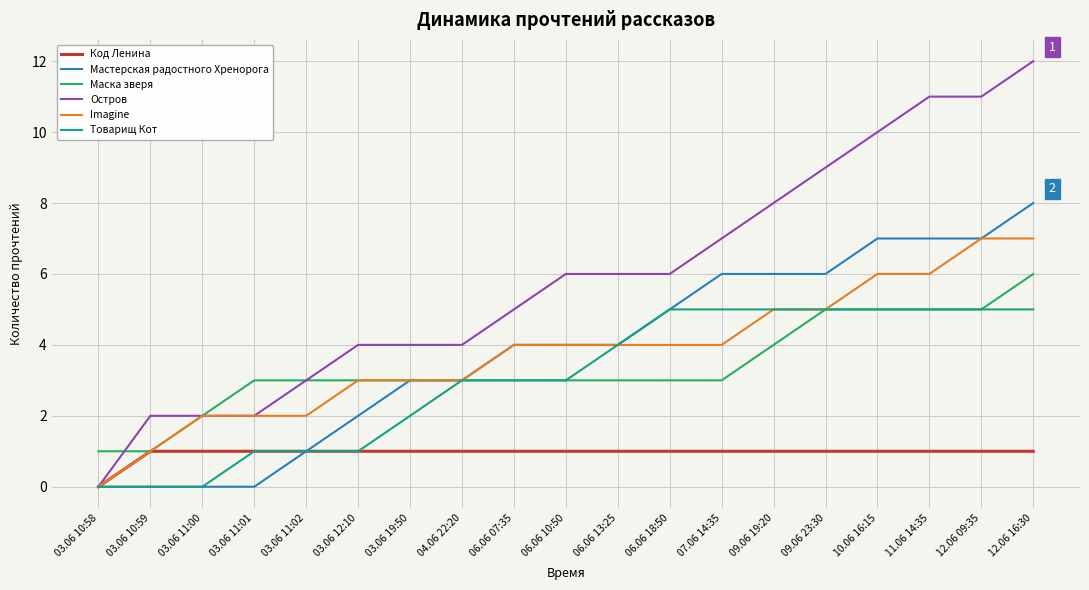

Which series has the widest spread of values?

Остров